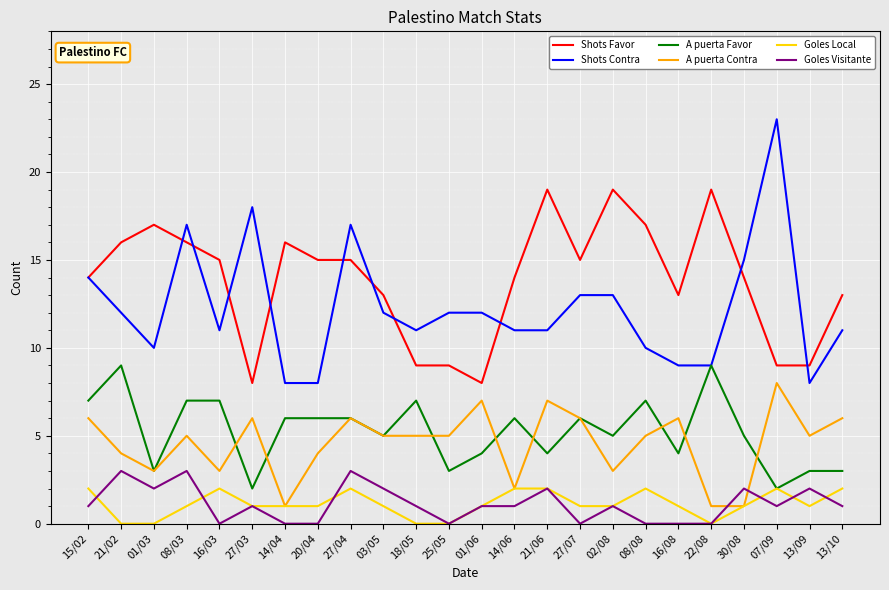

What is the difference between the A puerta Favor values at 30/08 and 27/04?

1